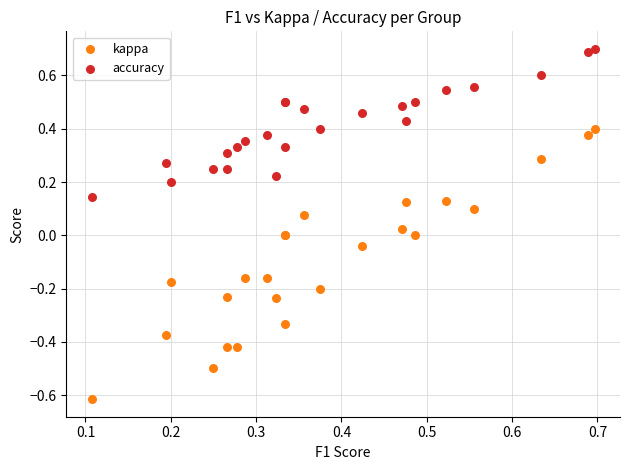

Which series contains the lowest Y value?

kappa